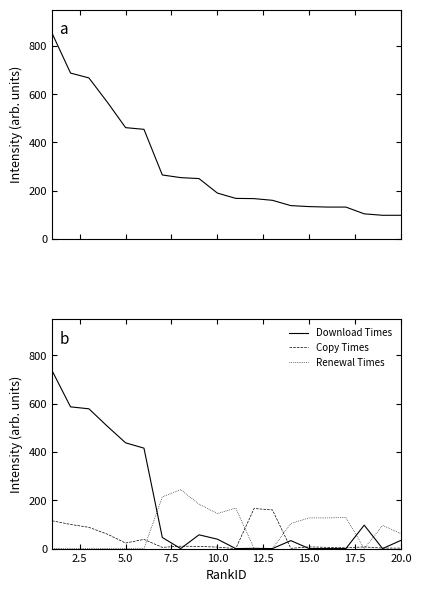

How many data points in Renewal Times are above 96?

9